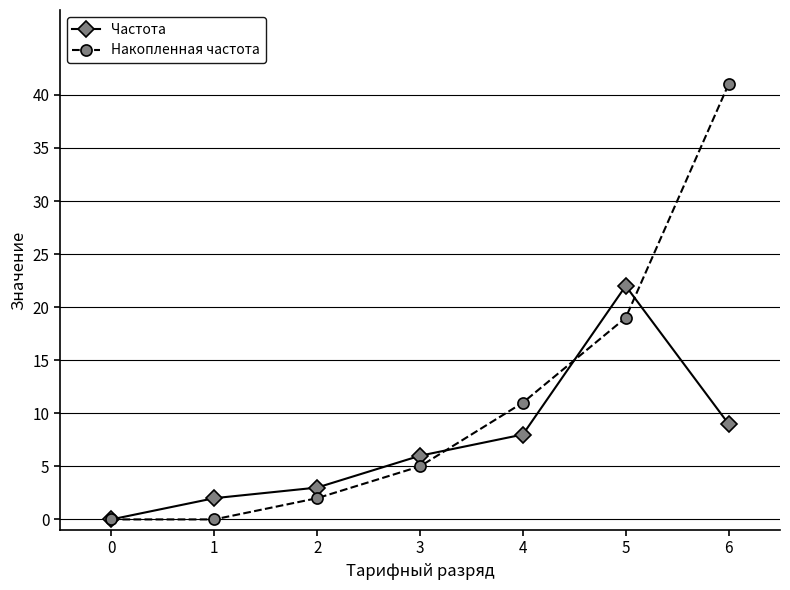

Where is Накопленная частота nearest to the value 20?

5